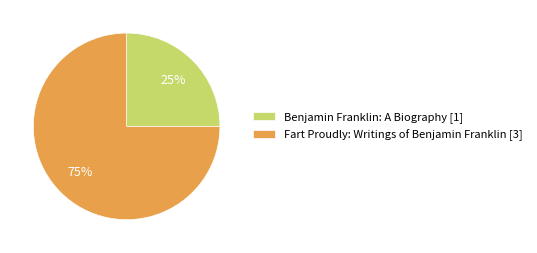

Combined, do Fart Proudly: Writings of Benjamin Franklin [3] and Benjamin Franklin: A Biography [1] account for over 50%?

Yes